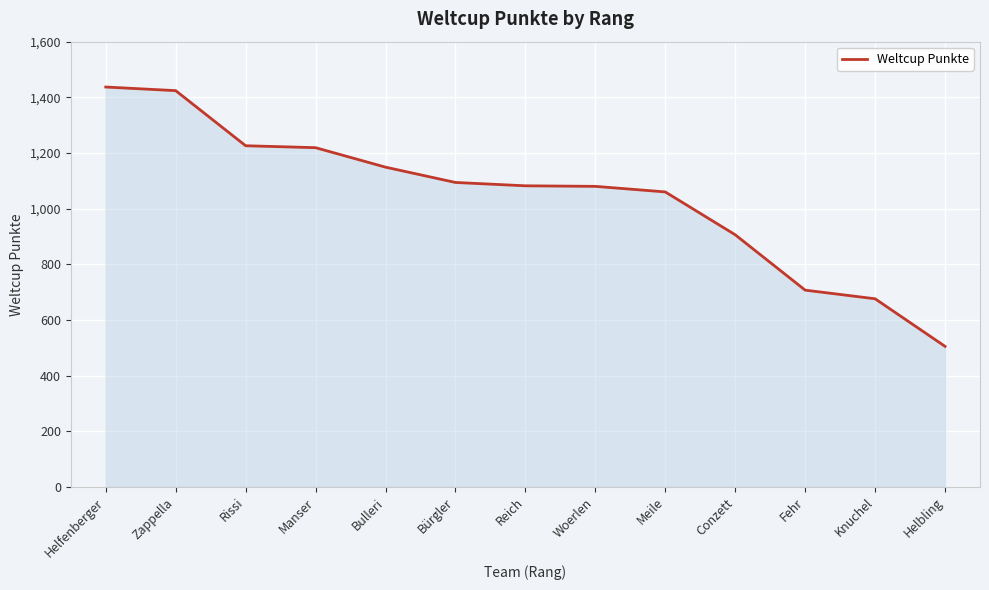

What is the difference between the second highest and minimum values?

919